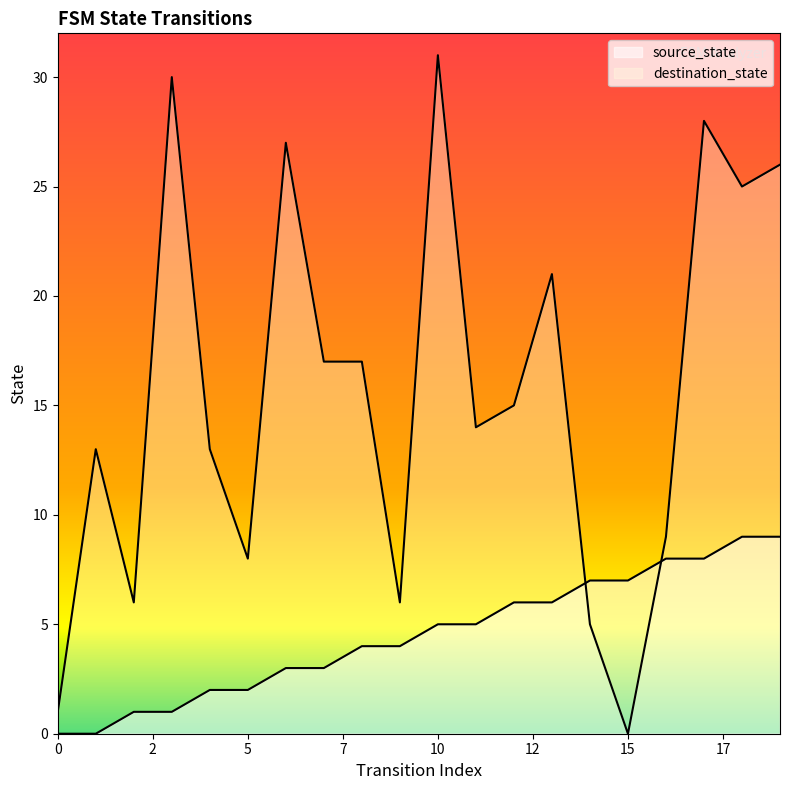

What is the maximum value for source_state?

9